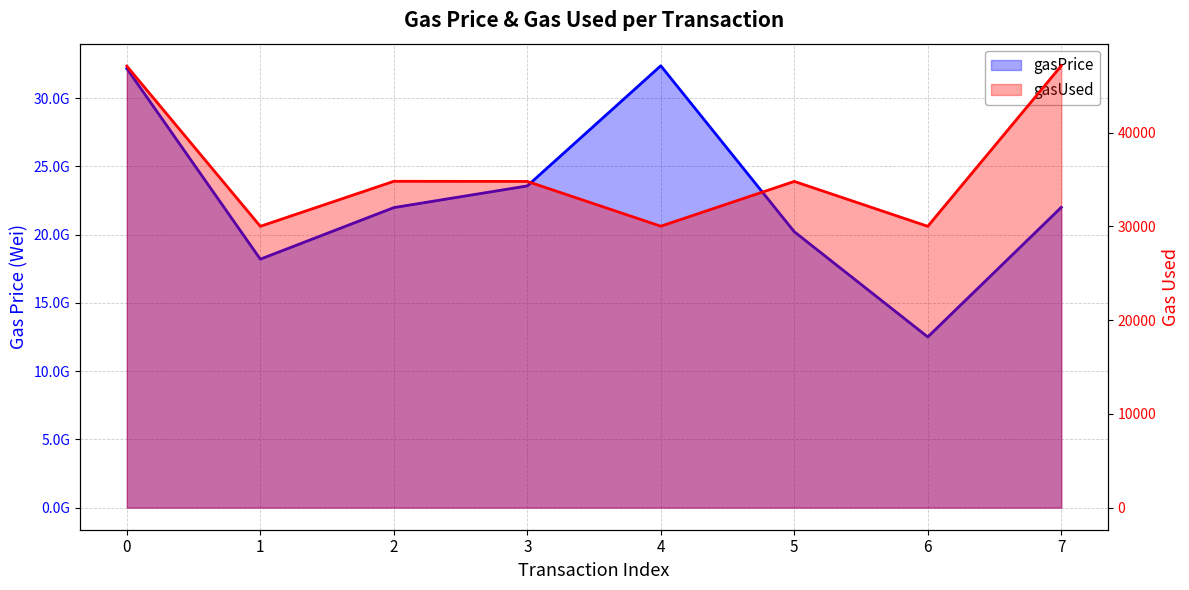

What is the value of the gasUsed point at the 1st from the left?

47095